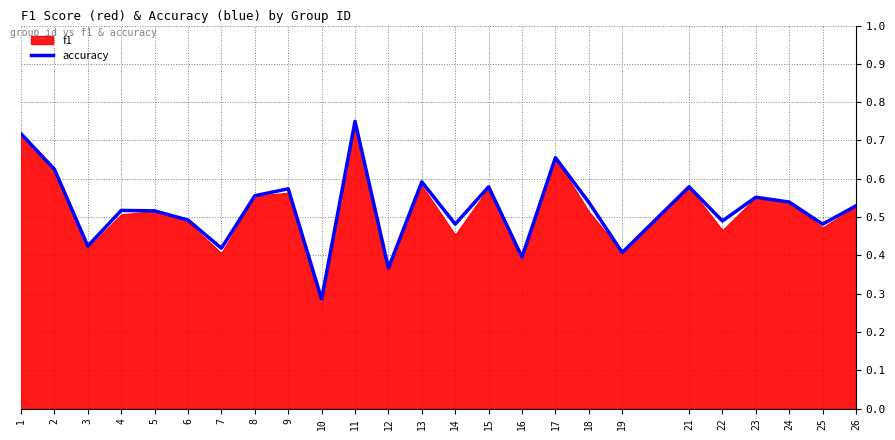

Reading left to right, what are all the values shown in this chart?

0.7	0.6	0.4	0.5	0.5	0.5	0.4	0.6	0.6	0.3	0.8	0.4	0.6	0.5	0.6	0.4	0.7	0.5	0.4	0.6	0.5	0.6	0.5	0.5	0.5